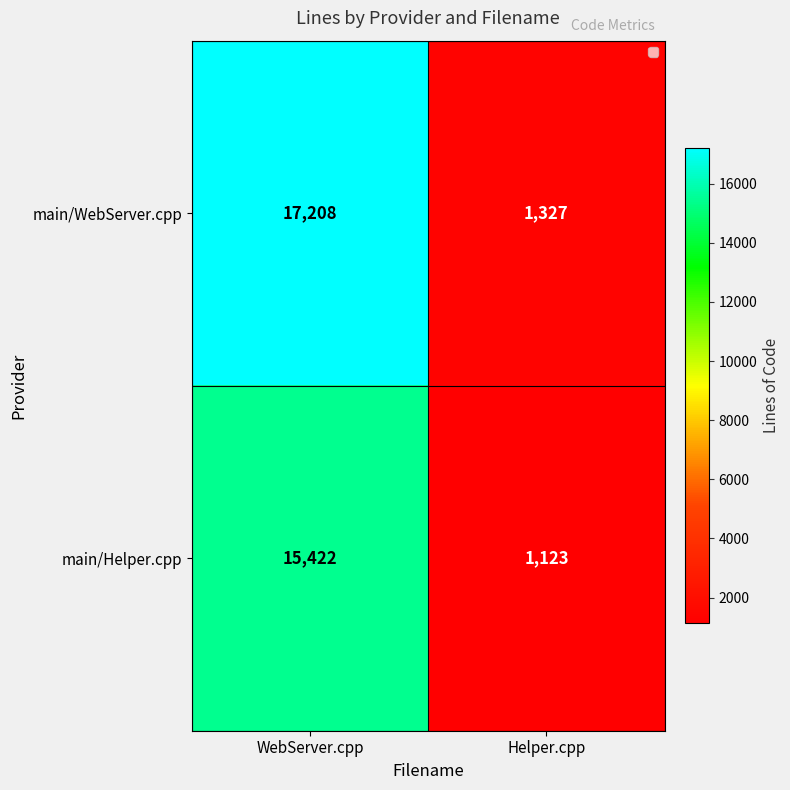

What is the total value across all series at Helper.cpp?

2450